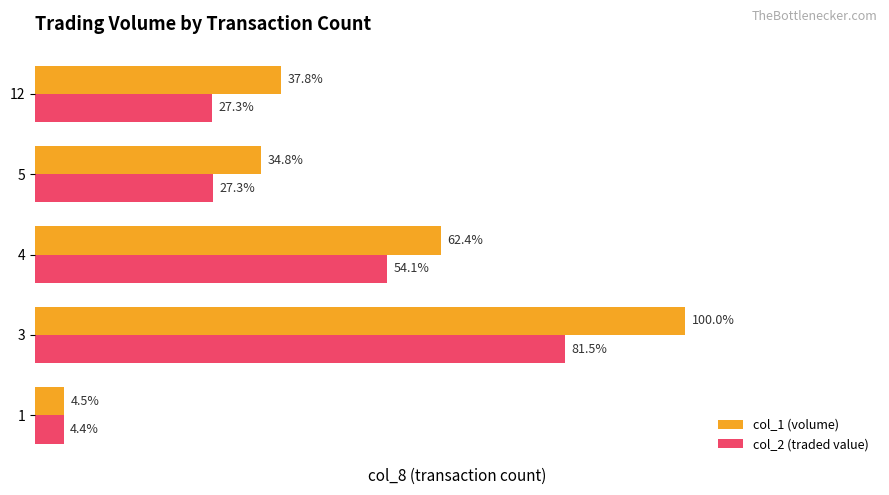

Which series changed the most between 3 and 4?

col_1 (volume)